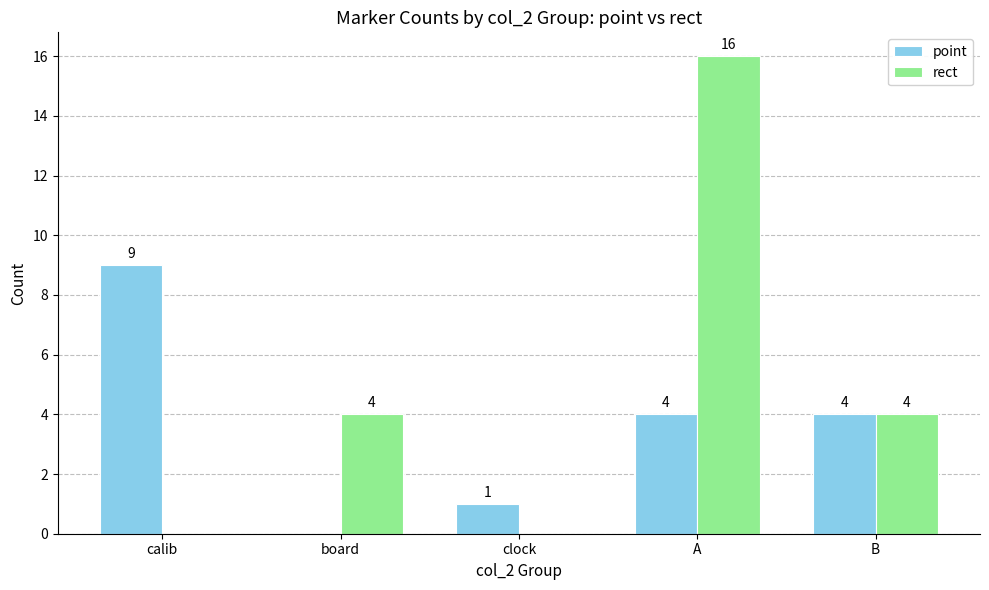

At which label does point first exceed 4?

calib